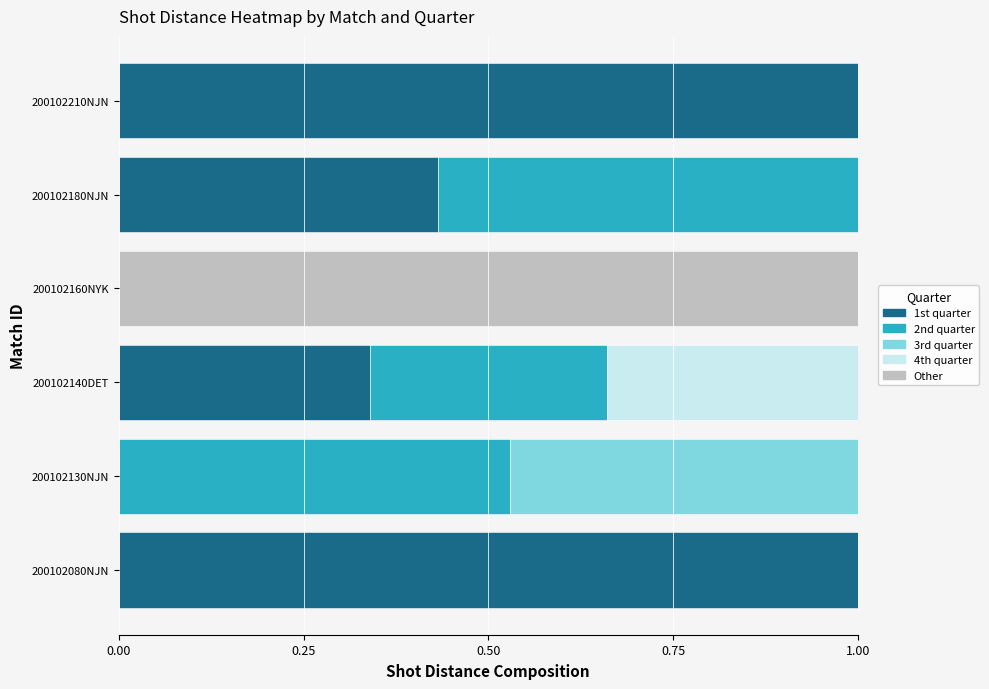

What is the sum of all 1st quarter values?

2.8